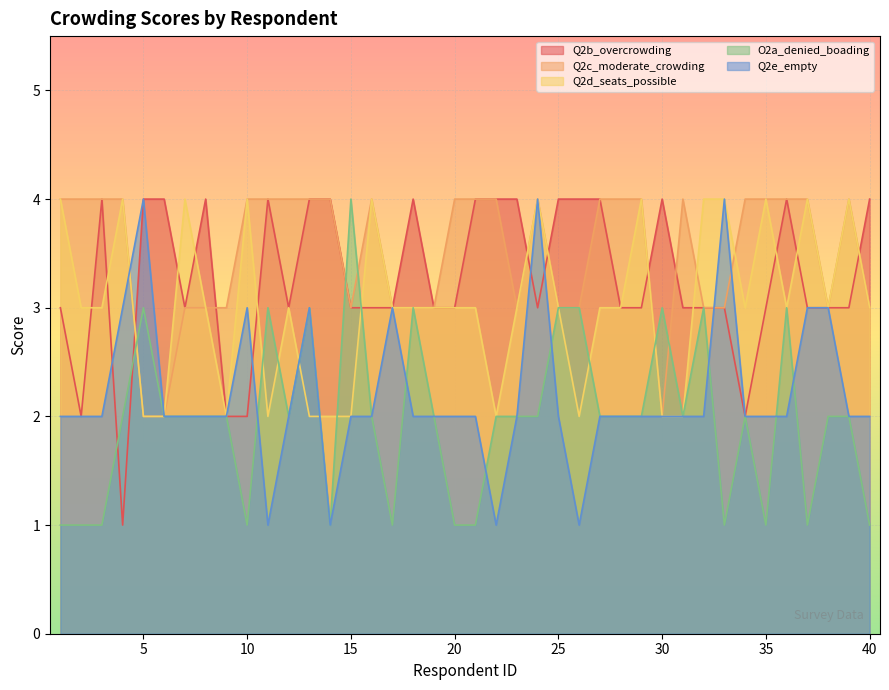

What is the difference between the second highest and minimum values in the Q2b_overcrowding series?

3